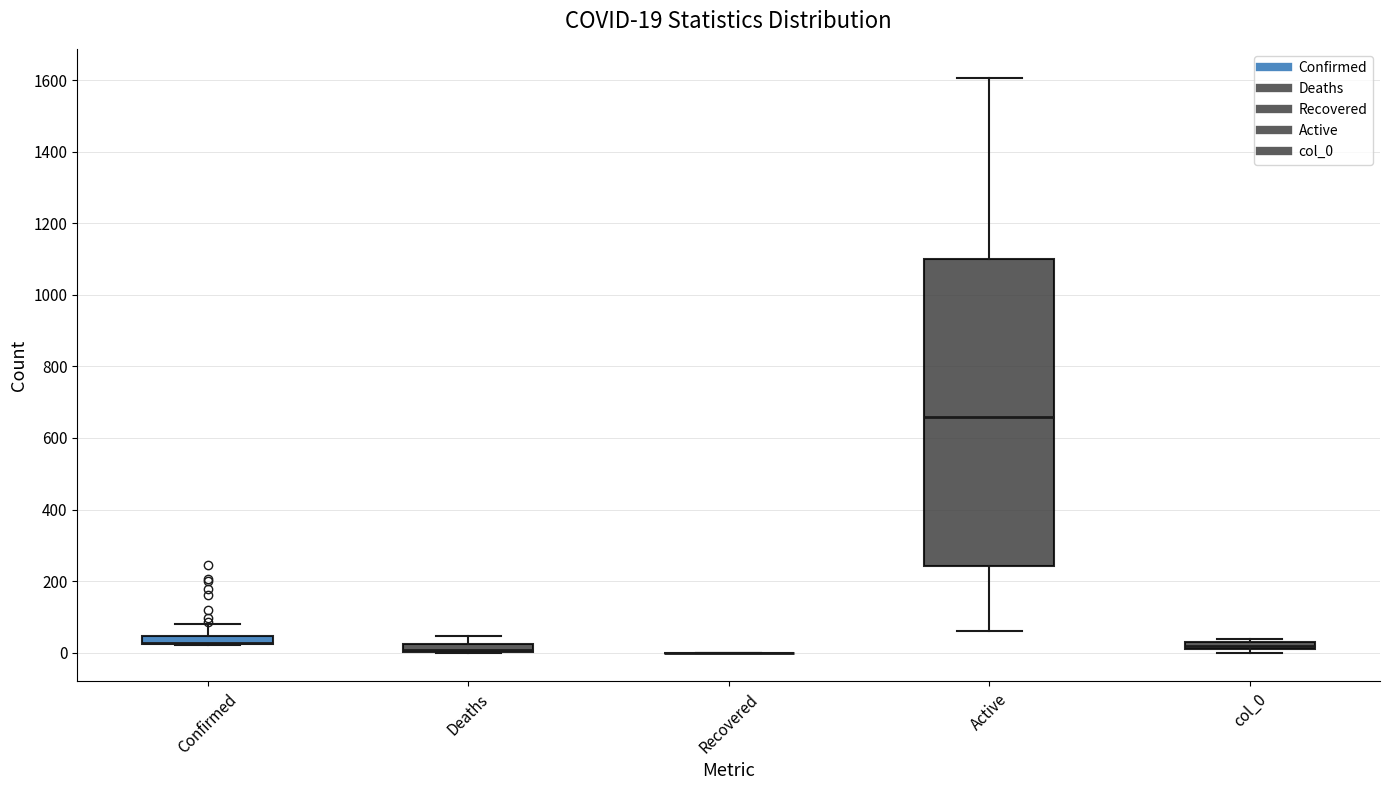

Which box is the tallest, from its lower edge to its upper edge?

Active